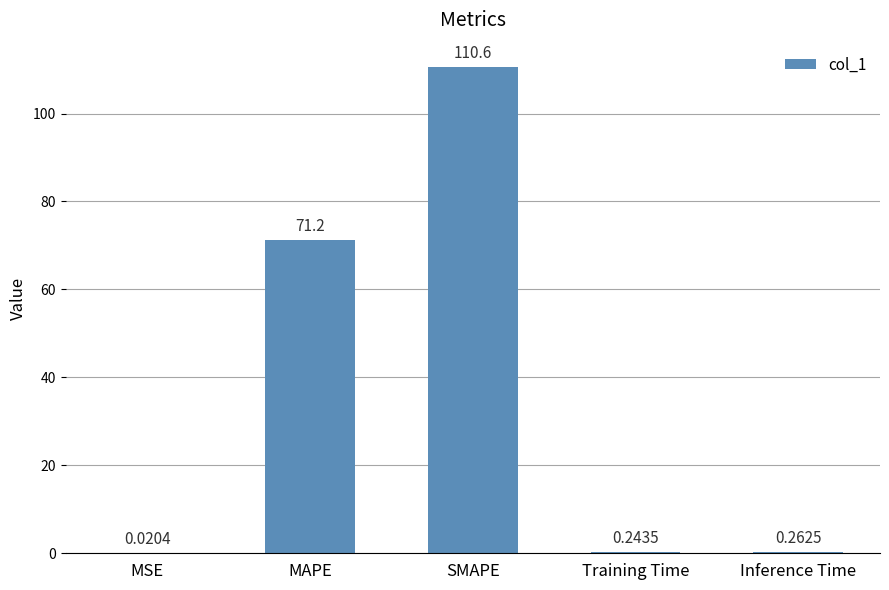

What is the sum of all values?

182.3